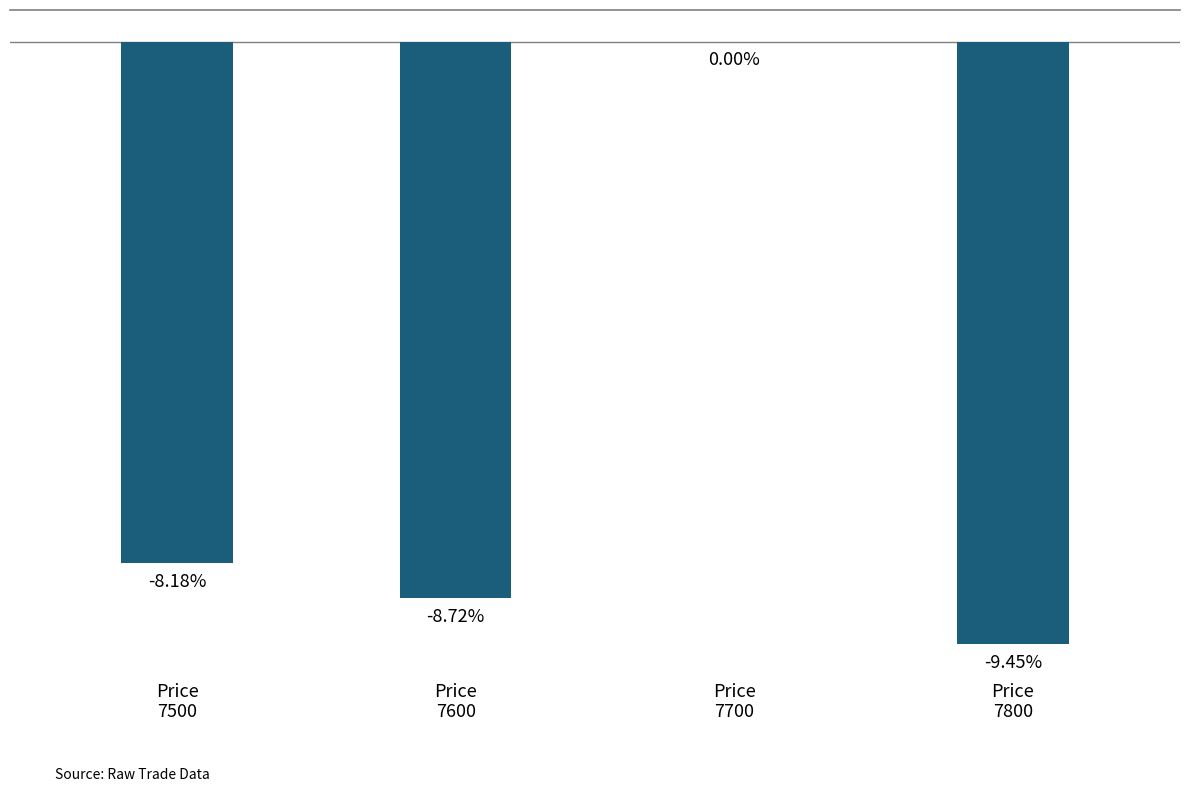

Are the bars horizontal?

No